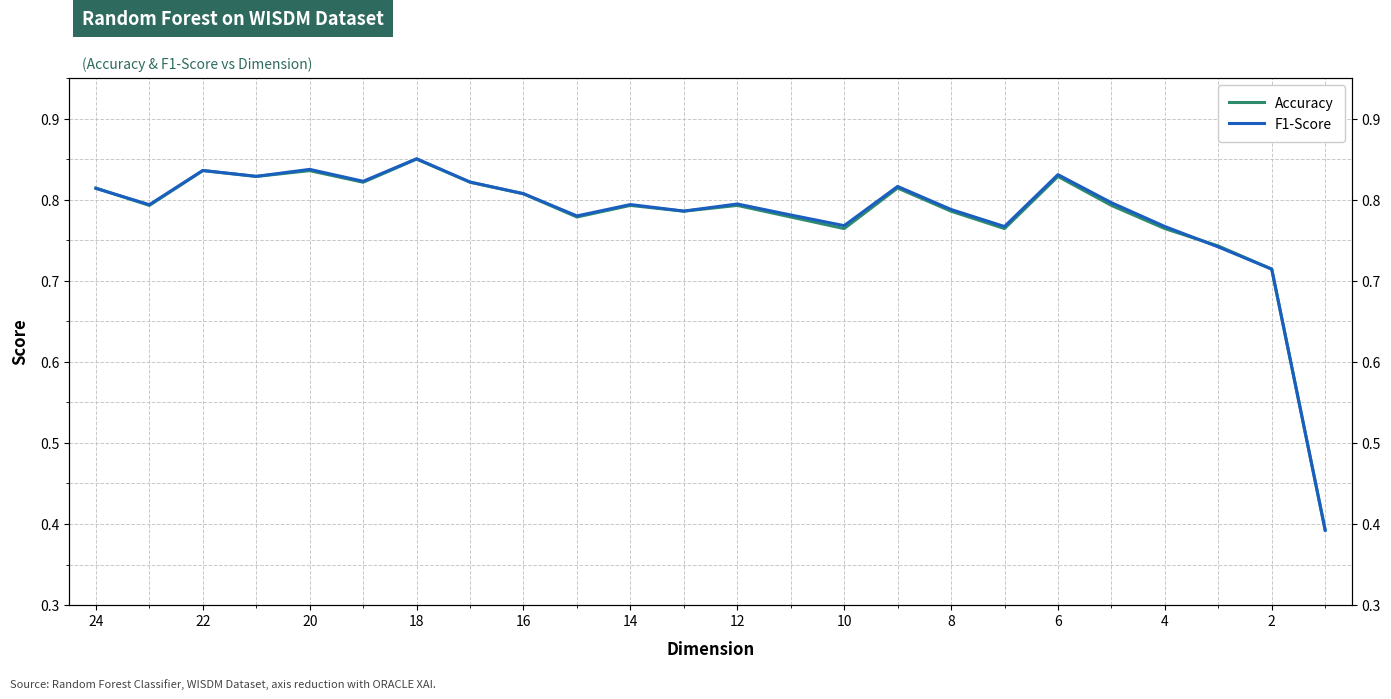

How many times do F1-Score and Accuracy cross each other?

4